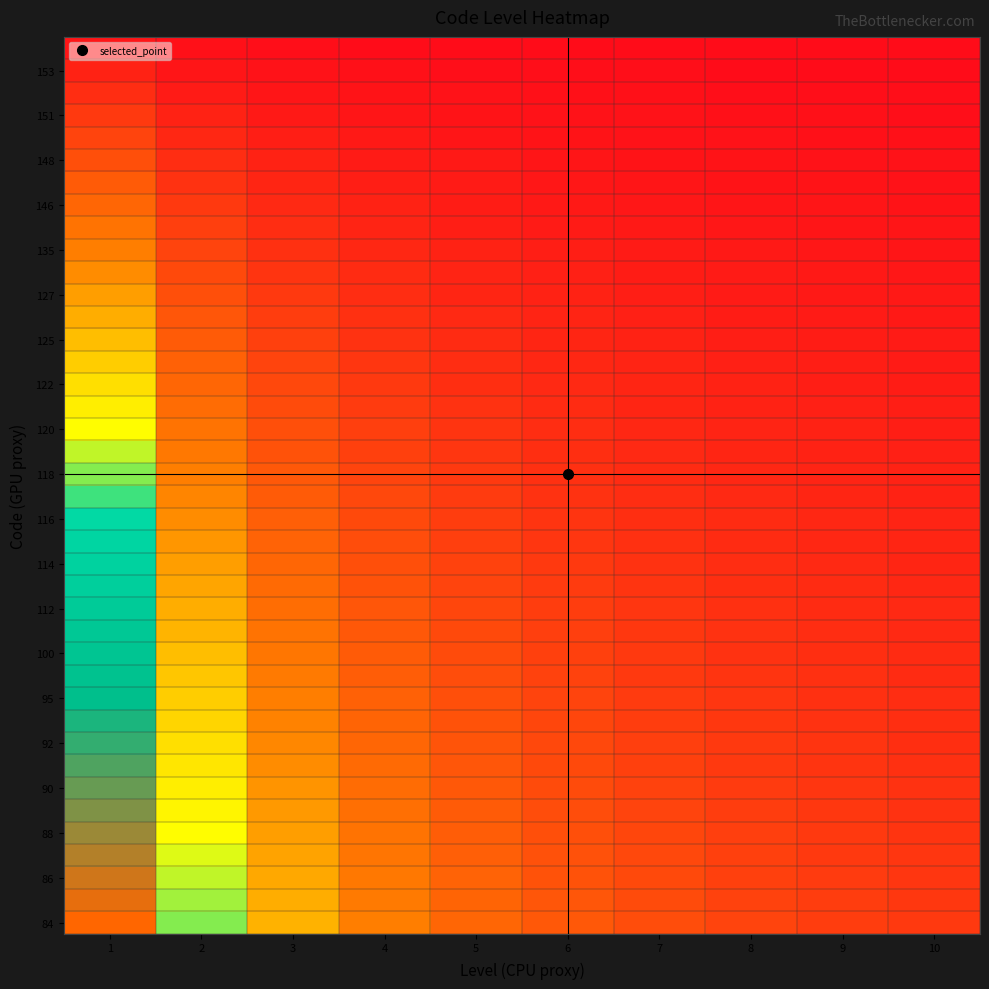

What is the difference between the highest and lowest values at 7?

1.4